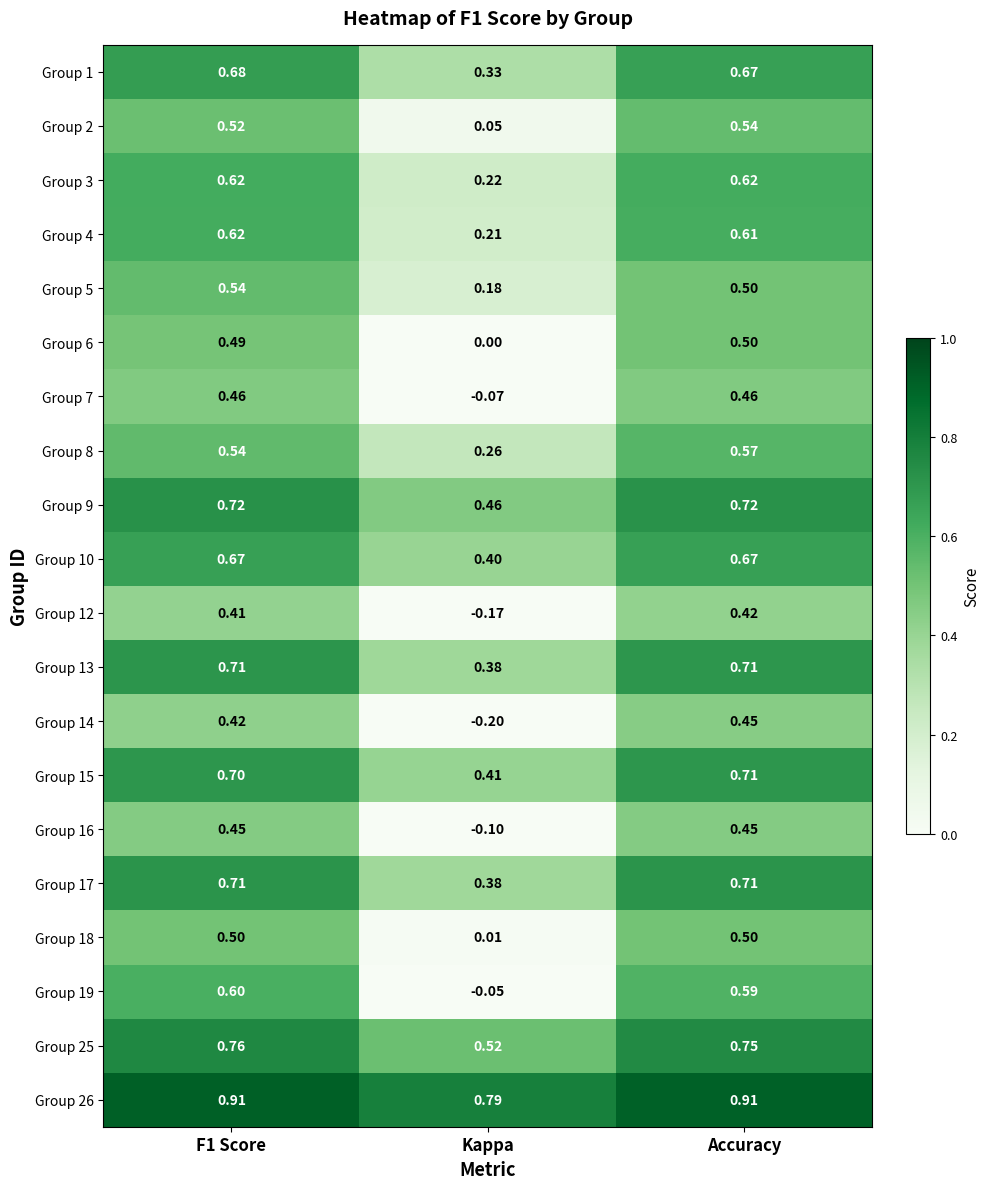

At which category is the sum across all series the highest?

Accuracy